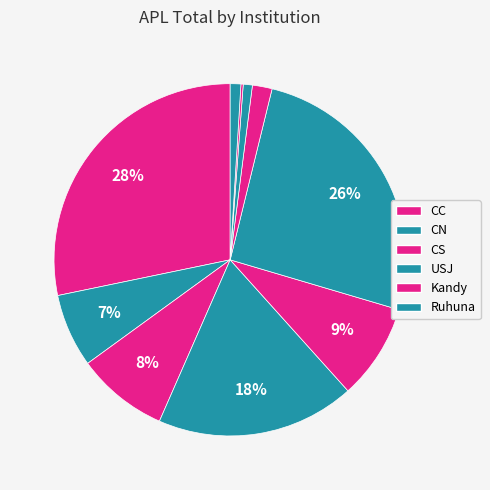

To the nearest percent, what is the difference between the largest and smallest slice percentages?

28%